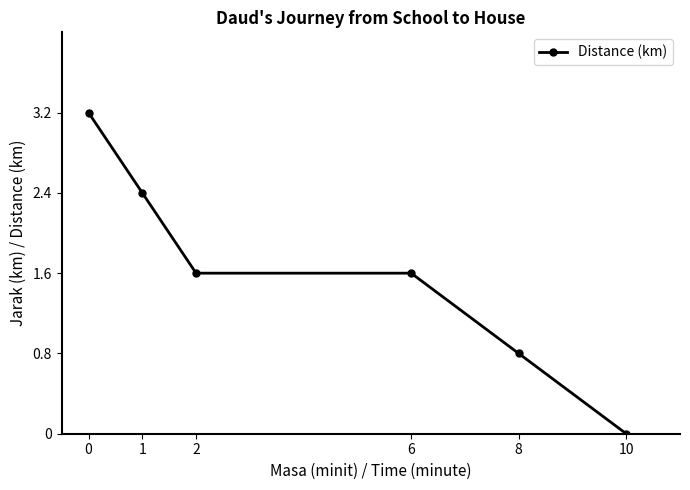

What is the change in value from 1 to 10?

-2.4